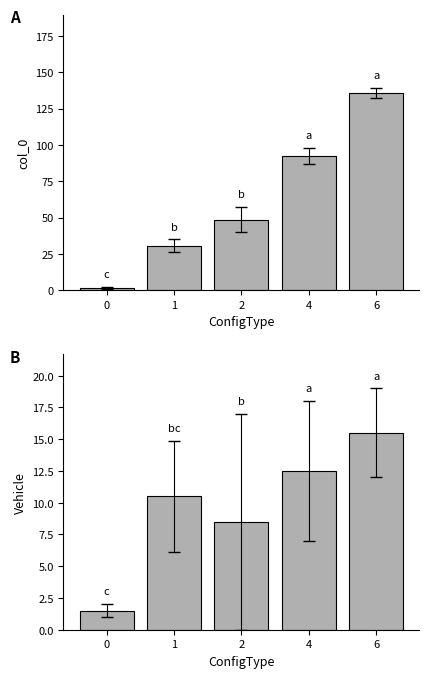

Is it true that Vehicle equals 11.6 at 2?

False